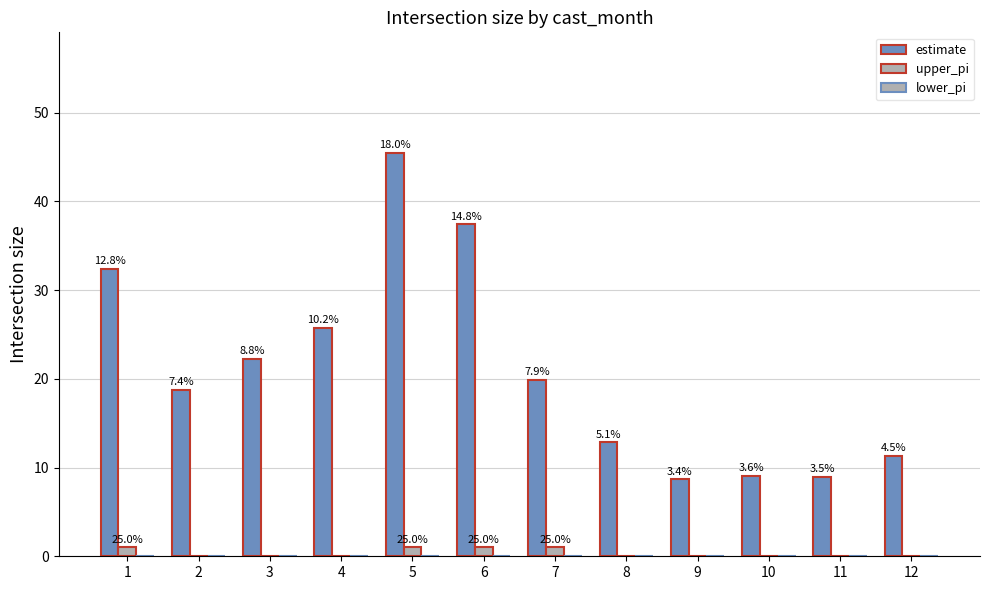

At how many categories does at least one series exceed 7?

12